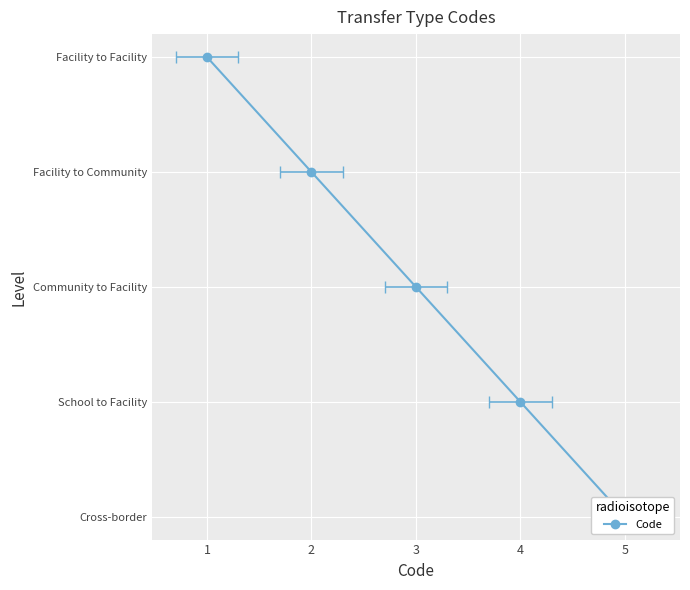

Read the value at 3.

3